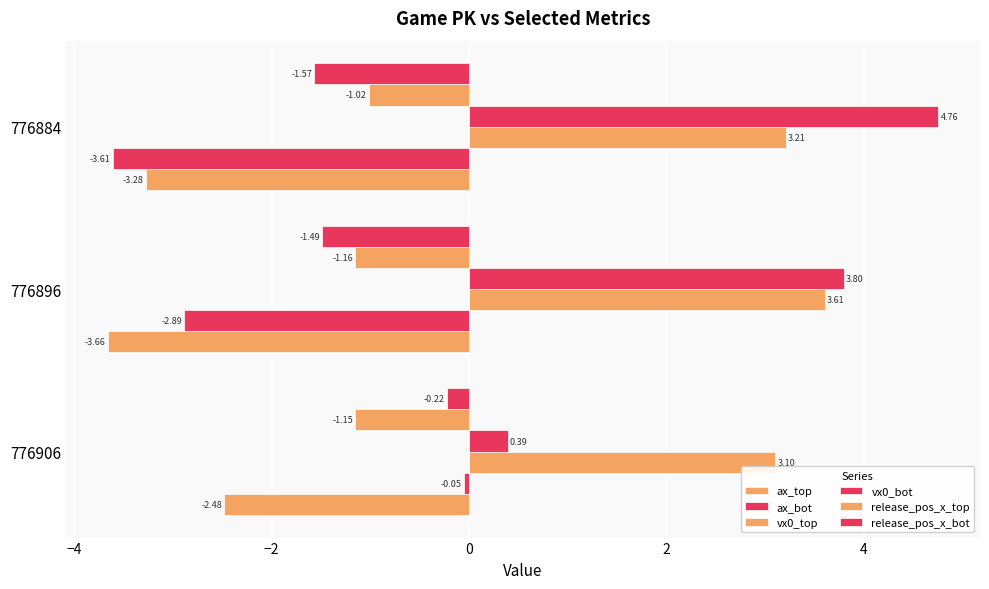

Count the number of categories in the chart.

3